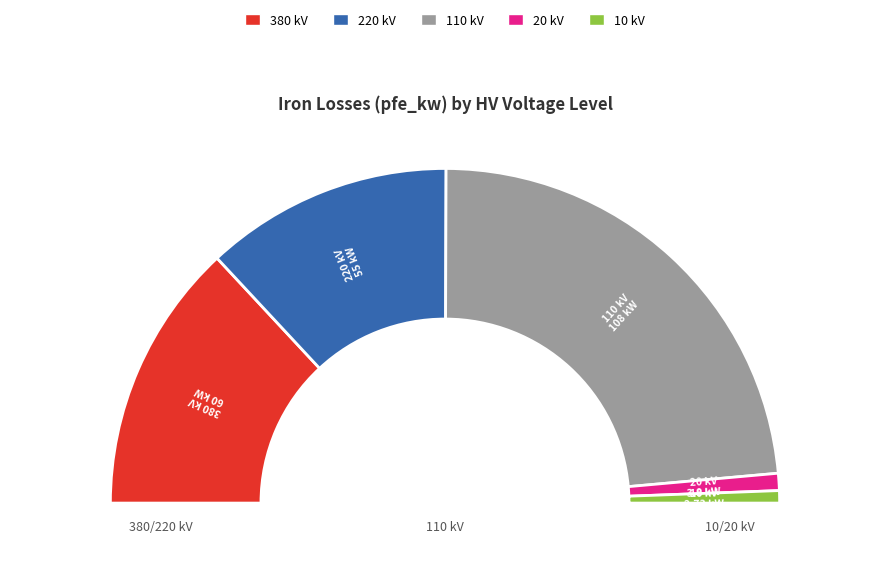

To the nearest percent, what percentage of the pie is 10?

2%